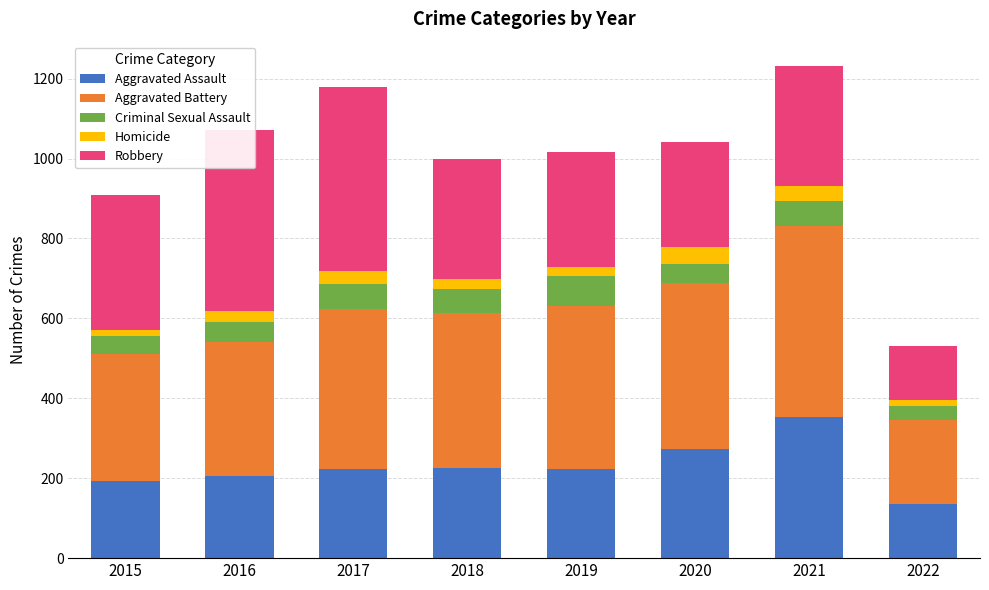

Which category has the highest value in the Aggravated Assault series?

2021